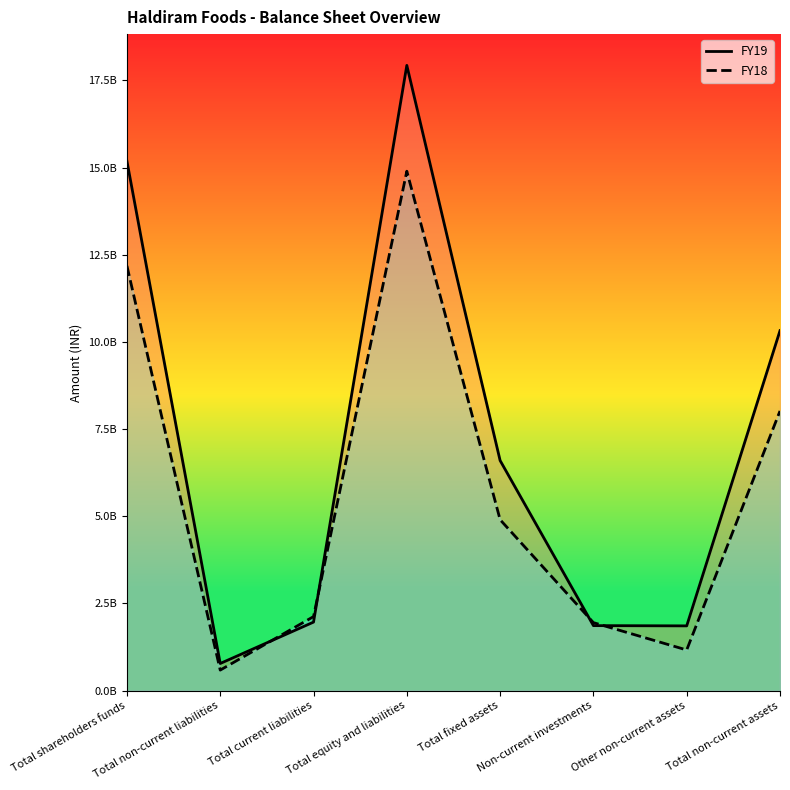

Where does the FY19 series first go above 6599648514?

Total shareholders funds